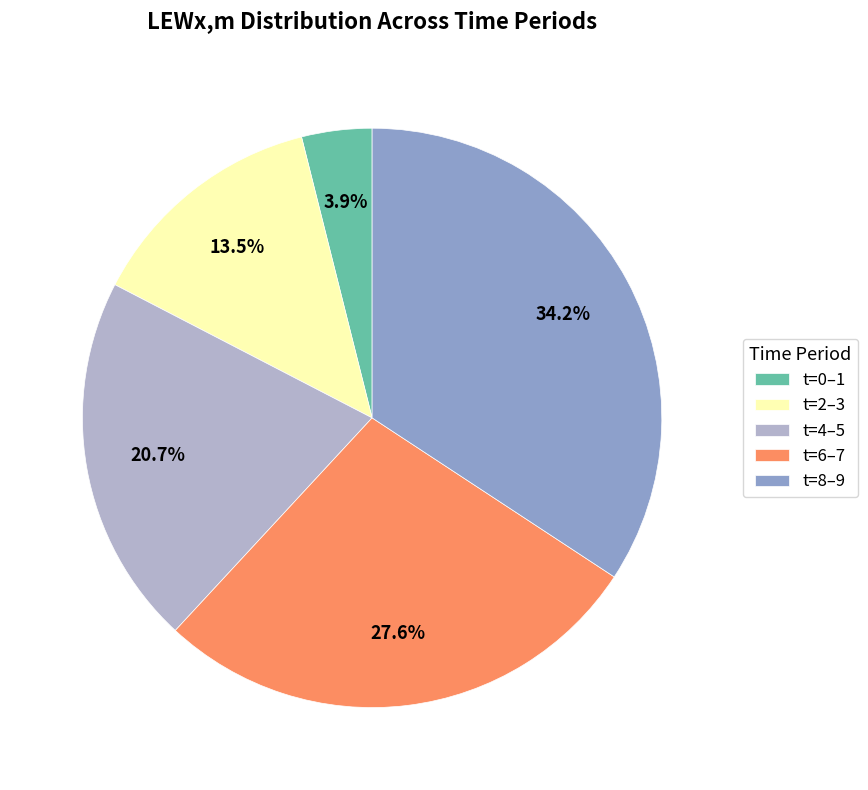

Is the sum of t=2–3 and t=8–9 greater than half?

No